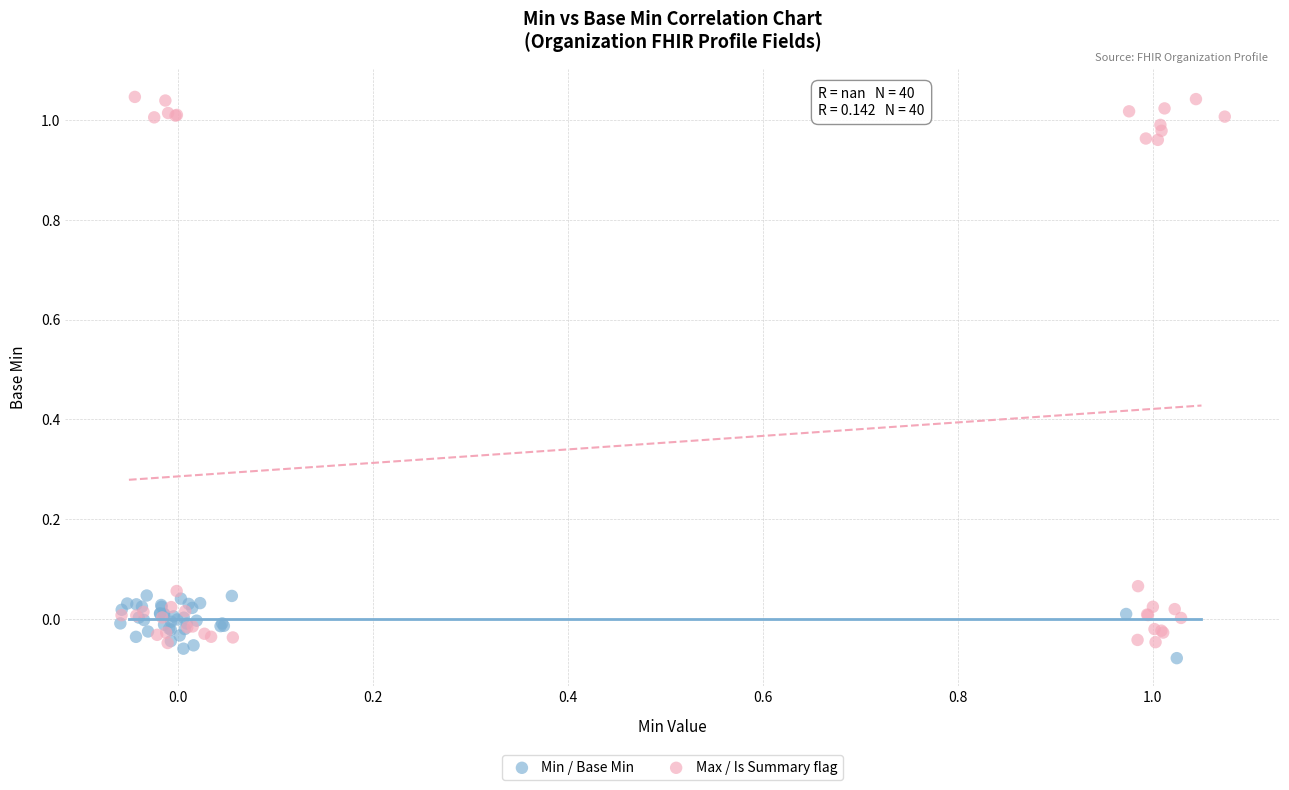

Which series has the widest spread of Y values?

Max / Is Summary flag